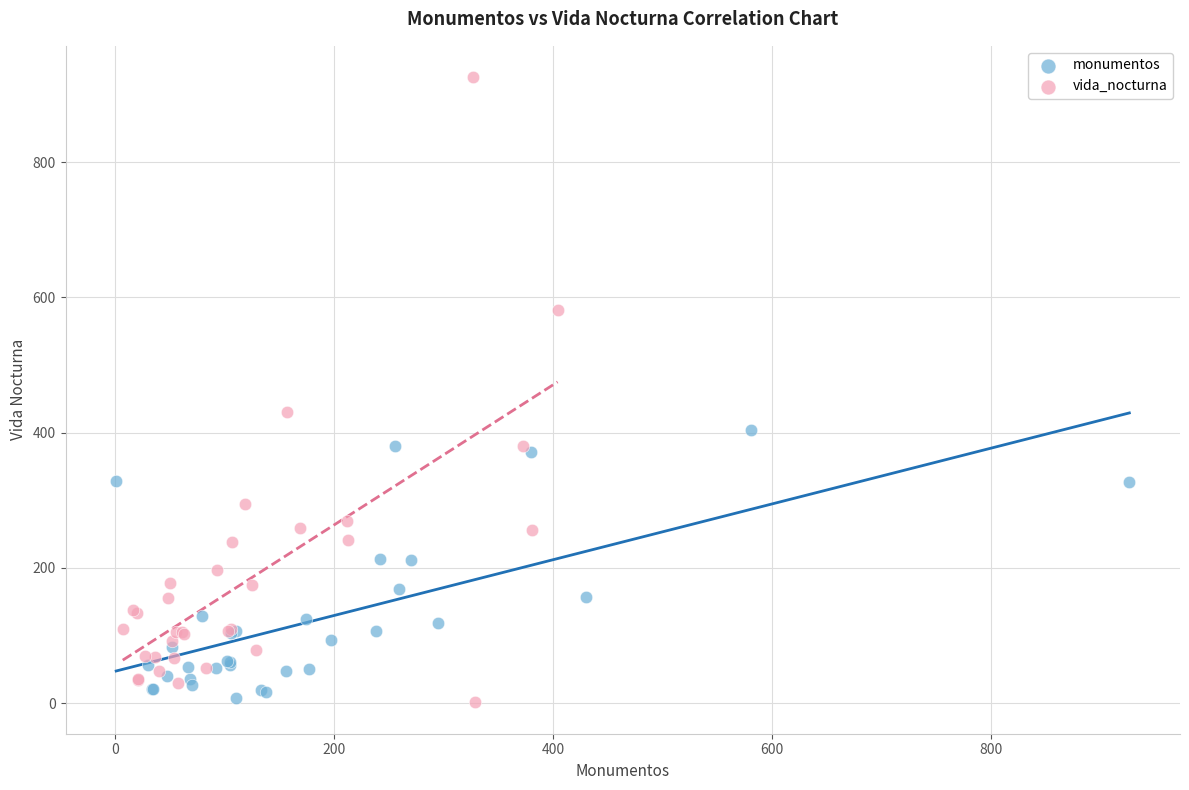

Which series reaches the maximum Y coordinate?

vida_nocturna